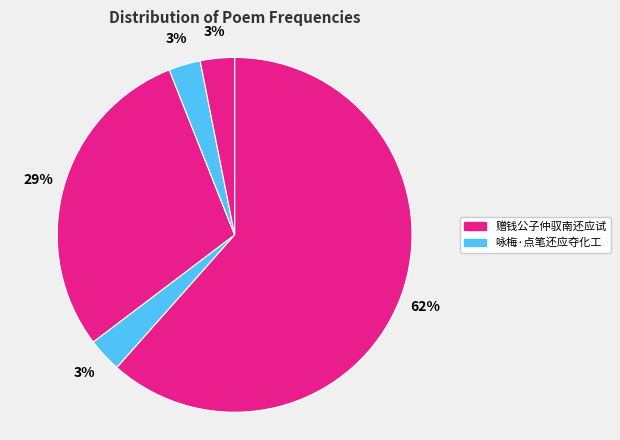

Count the number of slices in the pie.

5